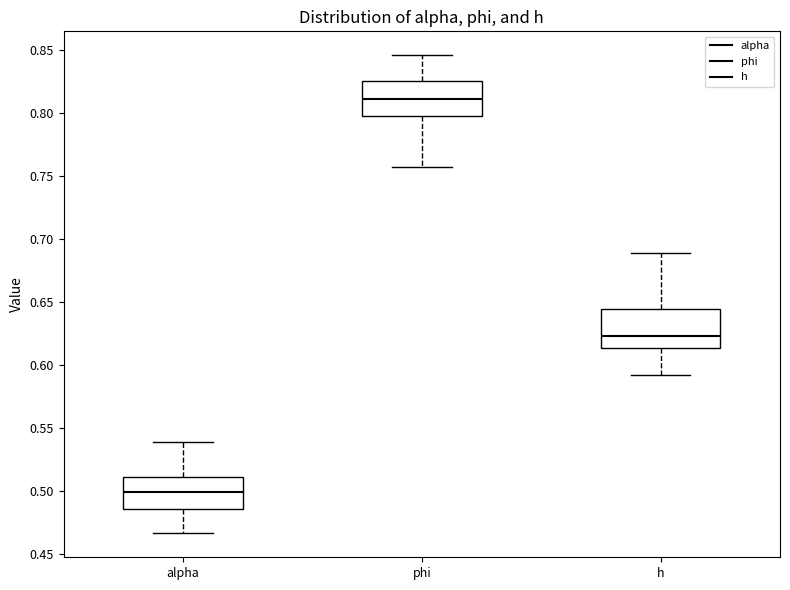

Where is the upper edge of the box for phi on the y-axis? The values are not printed on the chart, so give them approximately, as read against the axis.

0.825